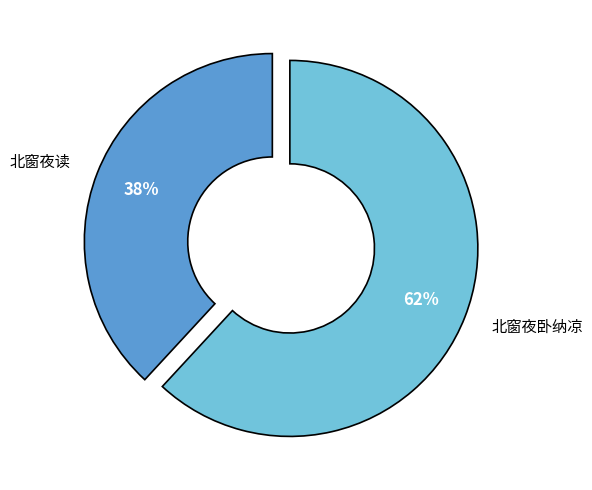

What percentage is the 北窗夜读 slice, to the nearest percent?

38%